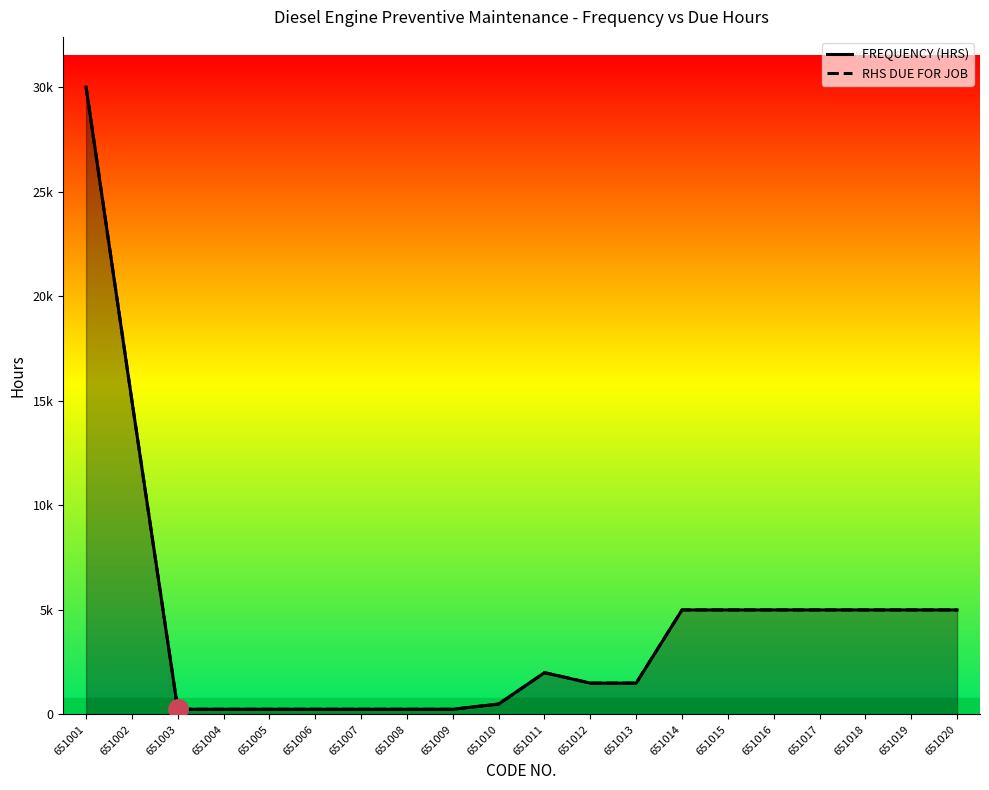

True or false: RHS DUE FOR JOB has more than 0 interior local peaks.

True